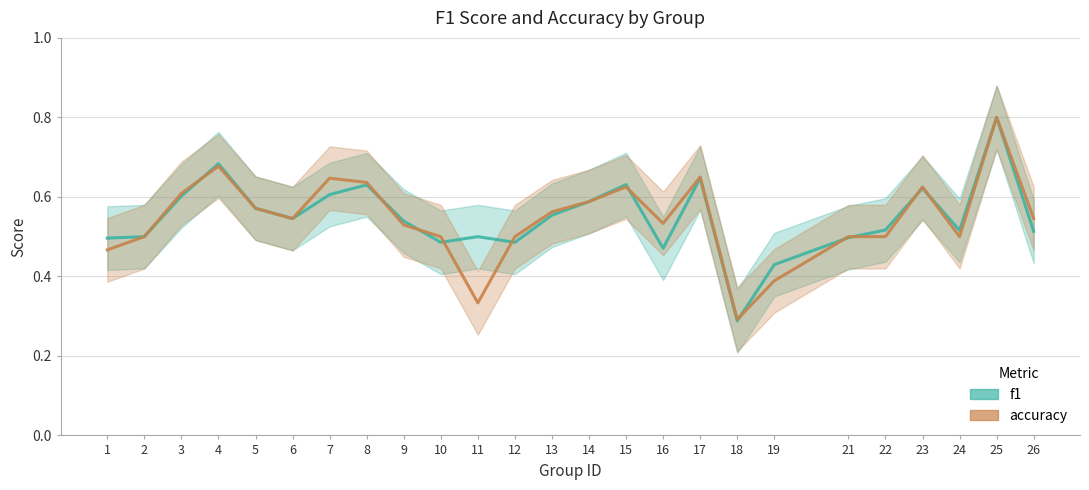

Rank the categories by accuracy value from highest to lowest.

25, 4, 17, 7, 8, 15, 23, 3, 14, 5, 13, 6, 26, 16, 9, 2, 10, 12, 21, 22, 24, 1, 19, 11, 18